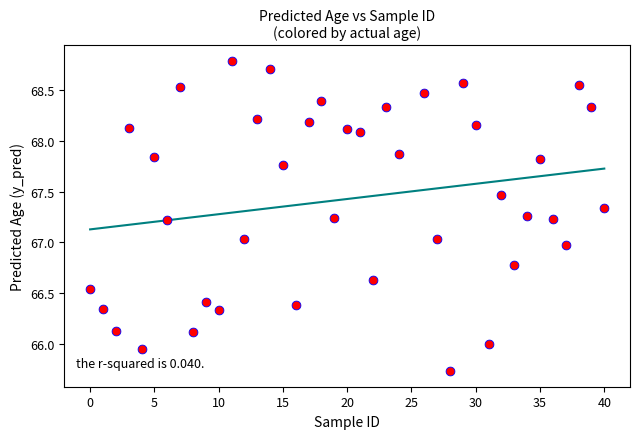

What is the range of X values (max minus min)?

40.0